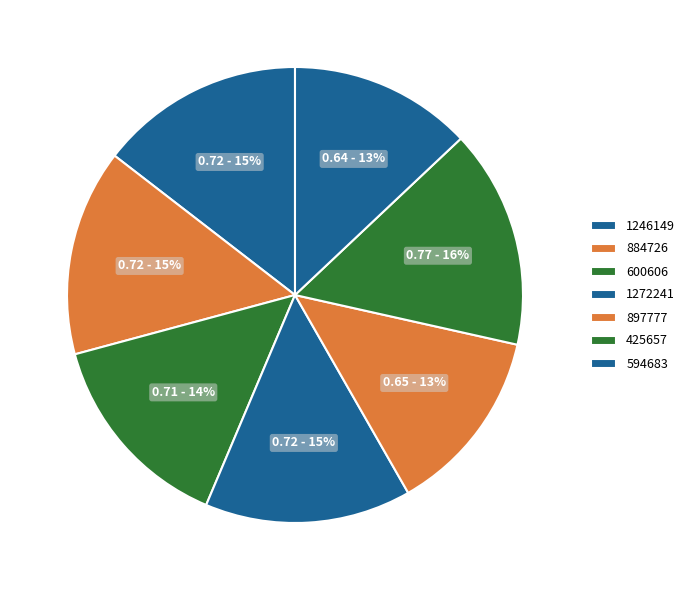

To the nearest percent, what percentage of the pie is 594683?

13%